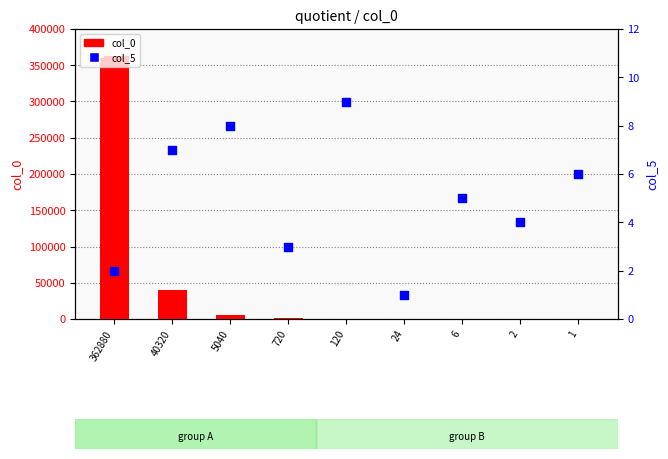

Which series has the largest total across all categories?

col_0